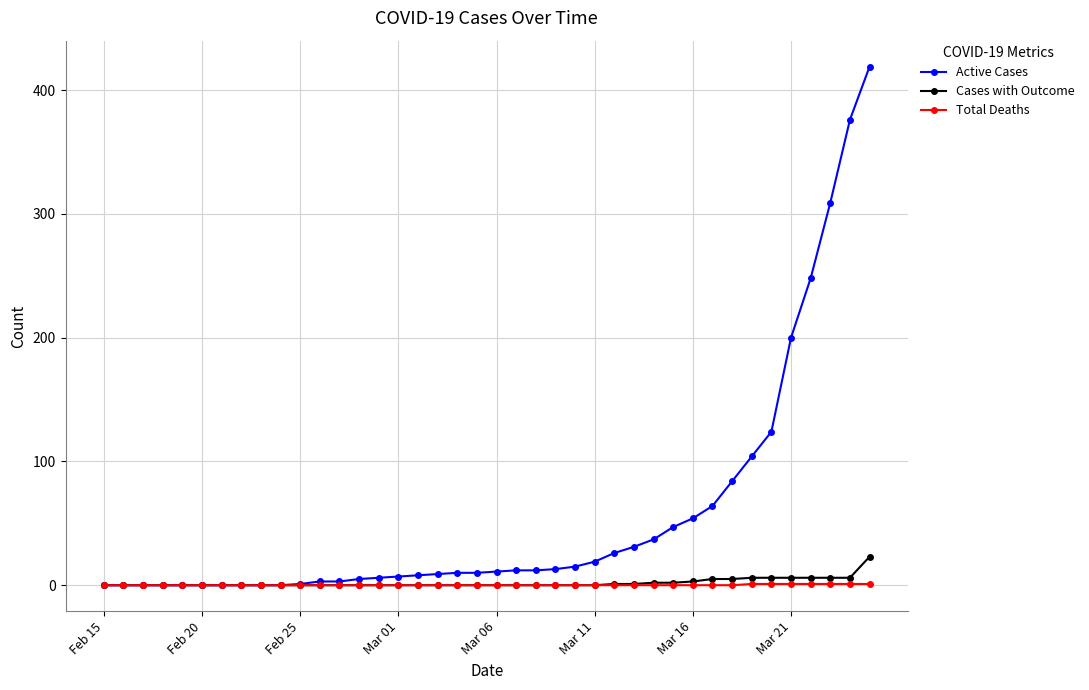

Which series has the largest total across all categories?

Active Cases